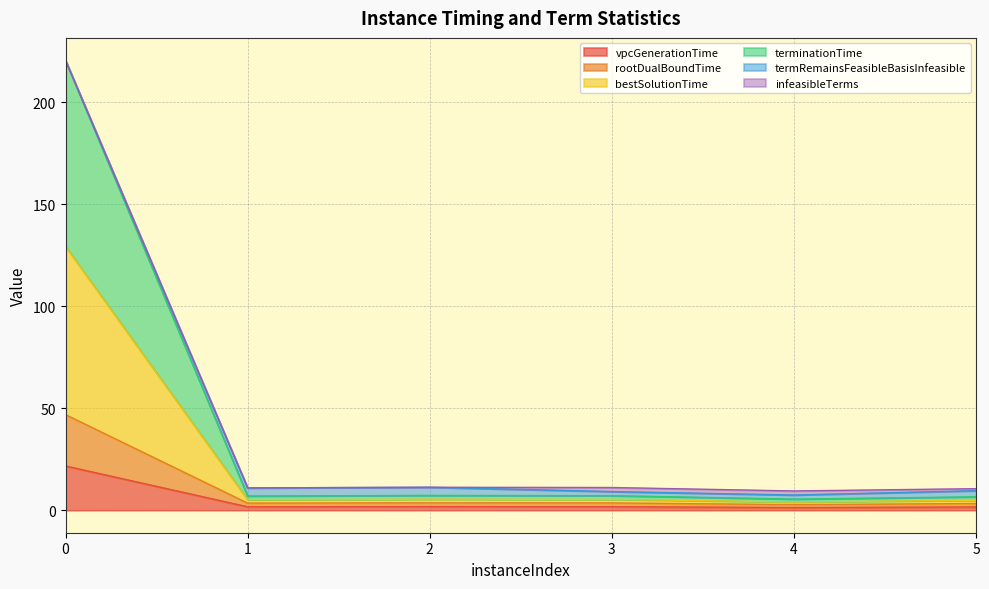

Is the value of vpcGenerationTime at 5 greater than the value of terminationTime at 1?

No